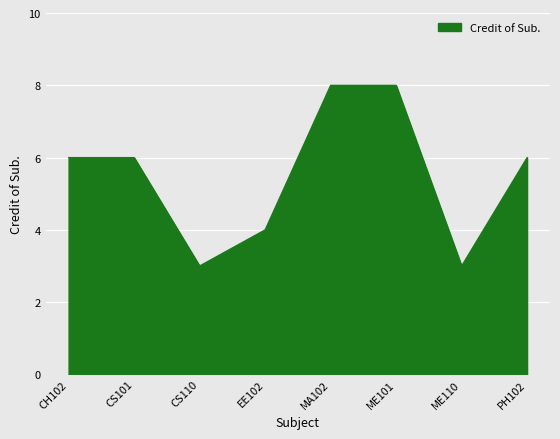

What is the difference between the maximum and minimum values?

5